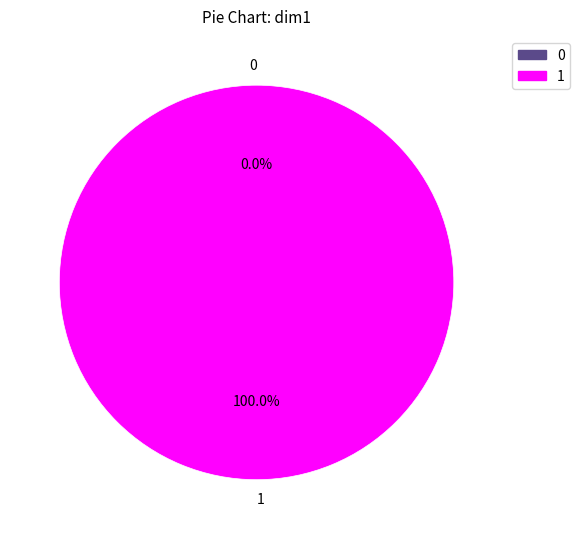

Is there any slice that represents more than half of the pie?

Yes